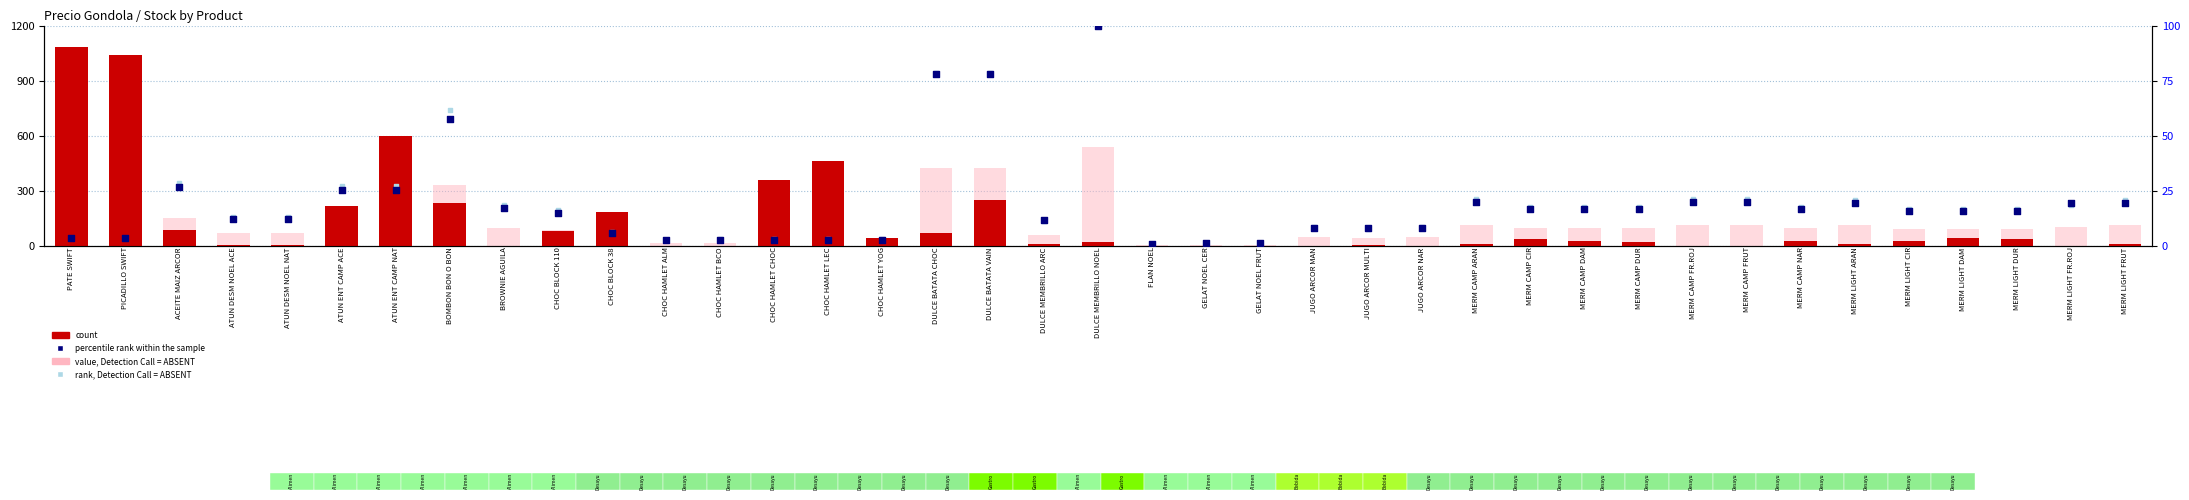

At which category is the sum across all series the highest?

PATE SWIFT